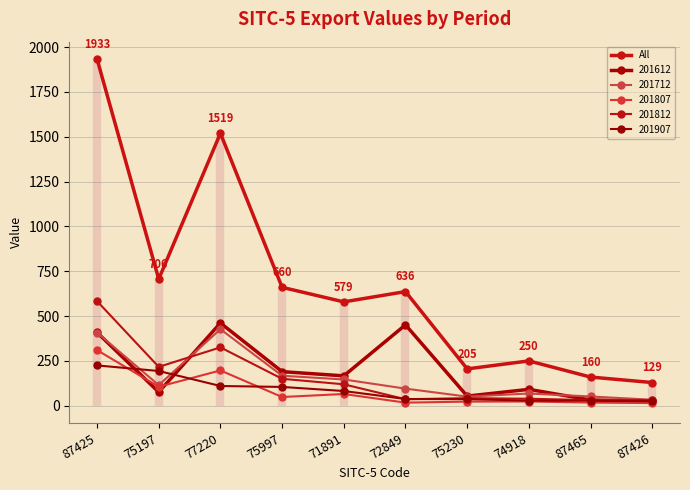

What is the label of the 8th point from the right?

77220